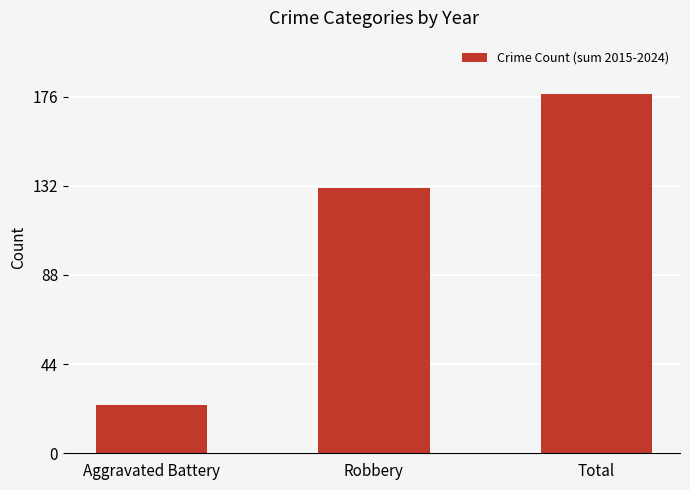

What is the sum of the values at Aggravated Battery and Robbery?

155